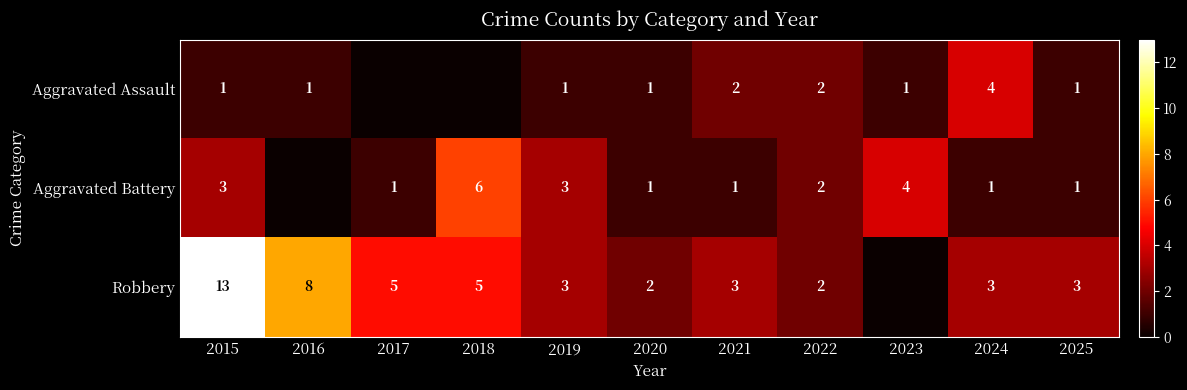

True or false: Robbery has a value of 3 at 2019.

True